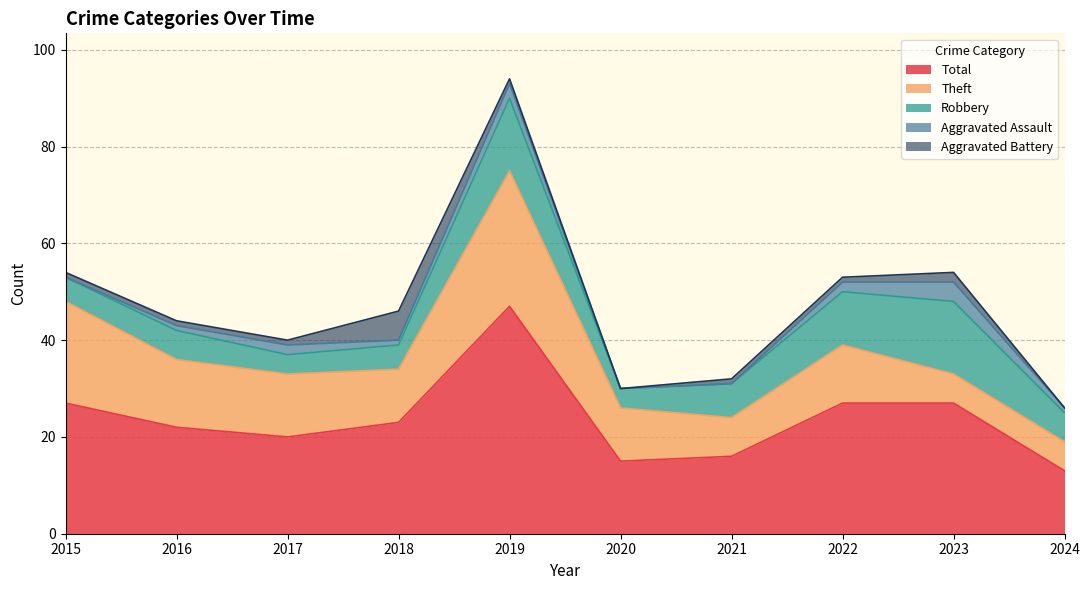

What is the average value of the Aggravated Assault series?

1